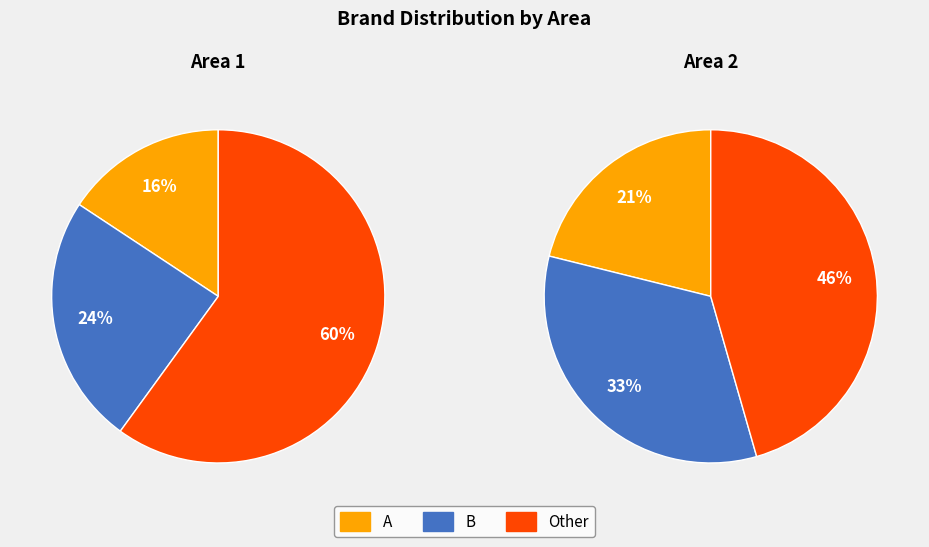

Does A account for over 50% of the chart?

No